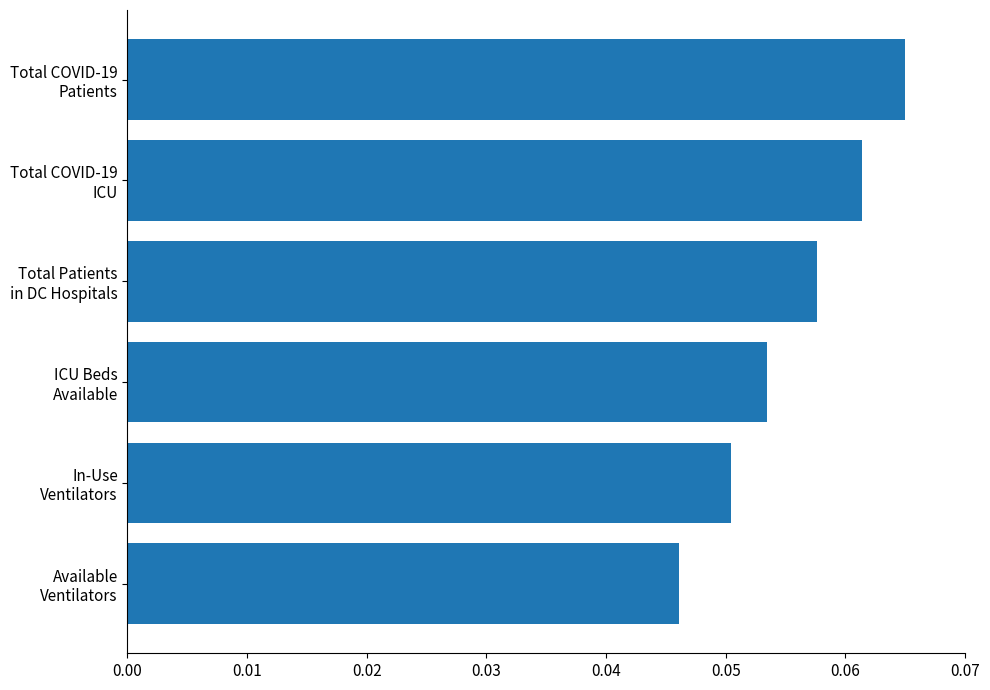

How many values are between 0 and 1?

6